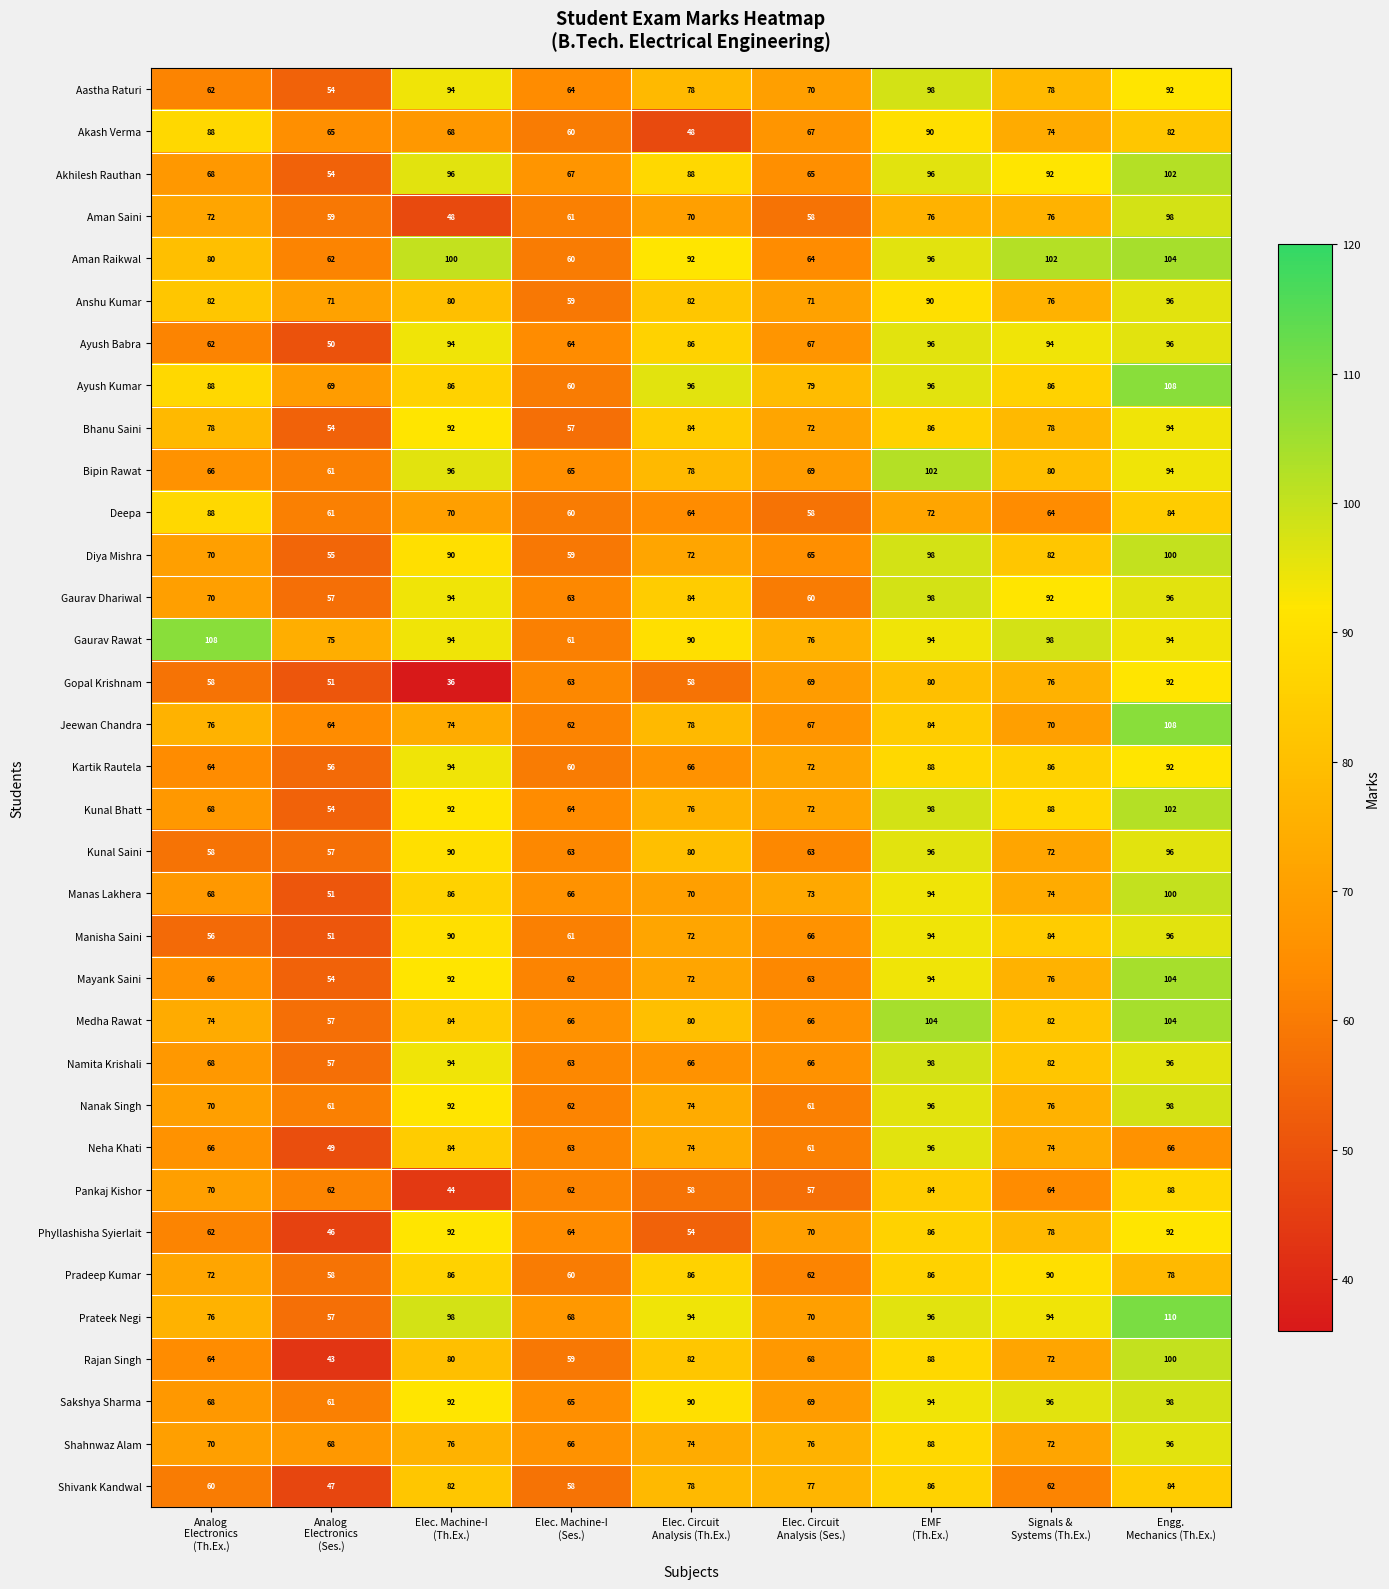

What is the difference between the maximum and minimum values in the Sakshya Sharma series?

37